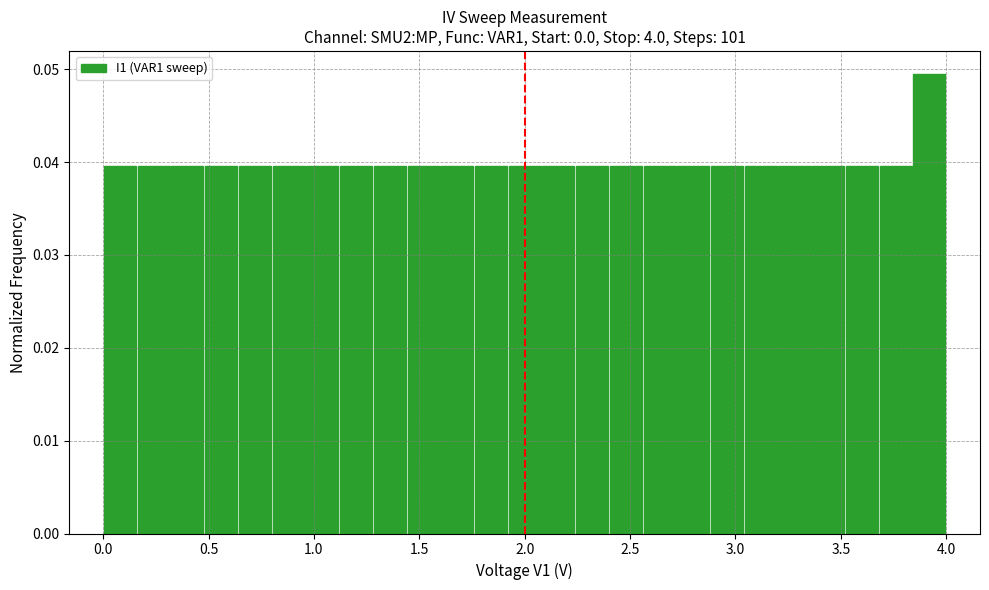

Around what value on the x-axis is the tallest bar? Give the approximate position of its centre, as read against the axis.

3.90